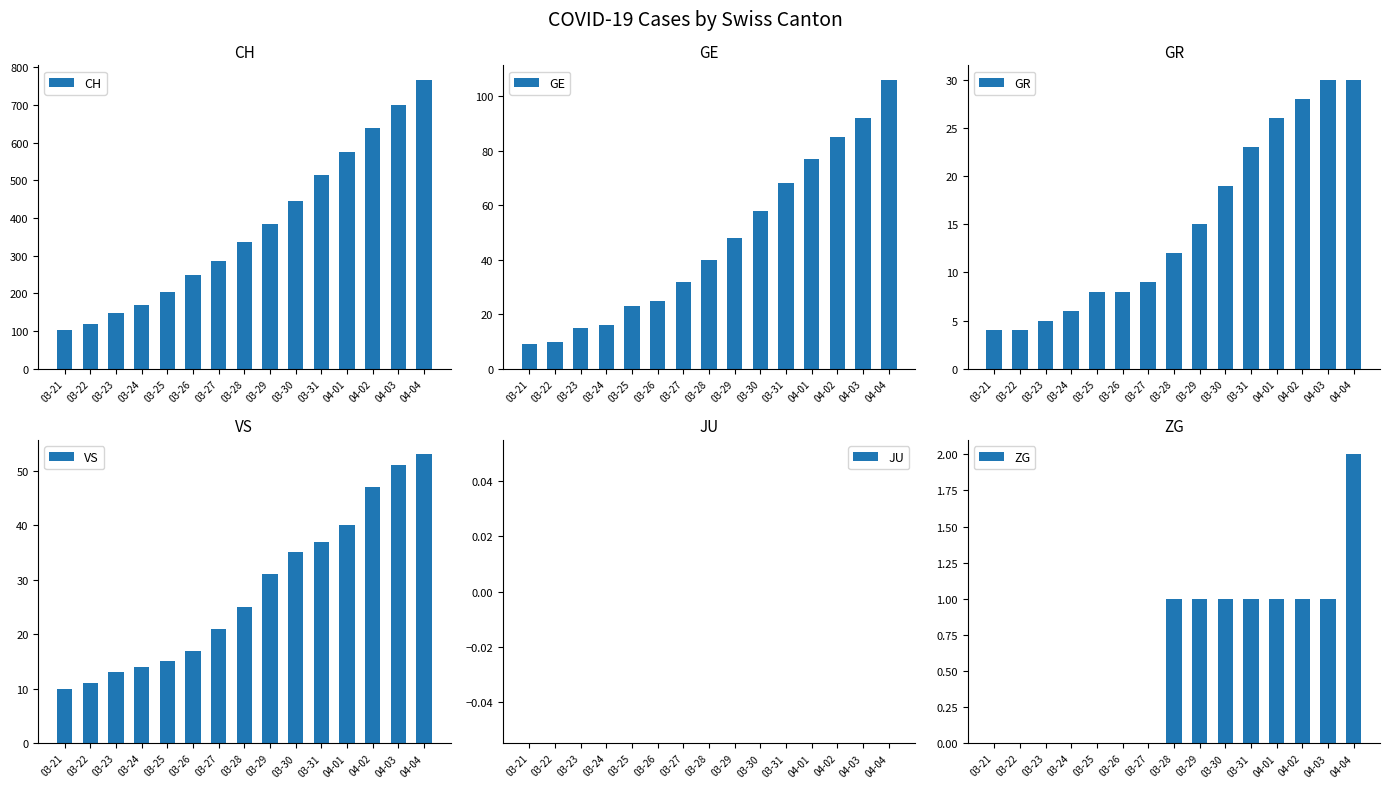

Reading left to right, what are all the values shown in this chart?

CH: 103	118	147	168	203	248	285	336	384	446	513	575	639	700	767
GE: 9	10	15	16	23	25	32	40	48	58	68	77	85	92	106
GR: 4	4	5	6	8	8	9	12	15	19	23	26	28	30	30
VS: 10	11	13	14	15	17	21	25	31	35	37	40	47	51	53
JU: 0	0	0	0	0	0	0	0	0	0	0	0	0	0	0
ZG: 0	0	0	0	0	0	0	1	1	1	1	1	1	1	2